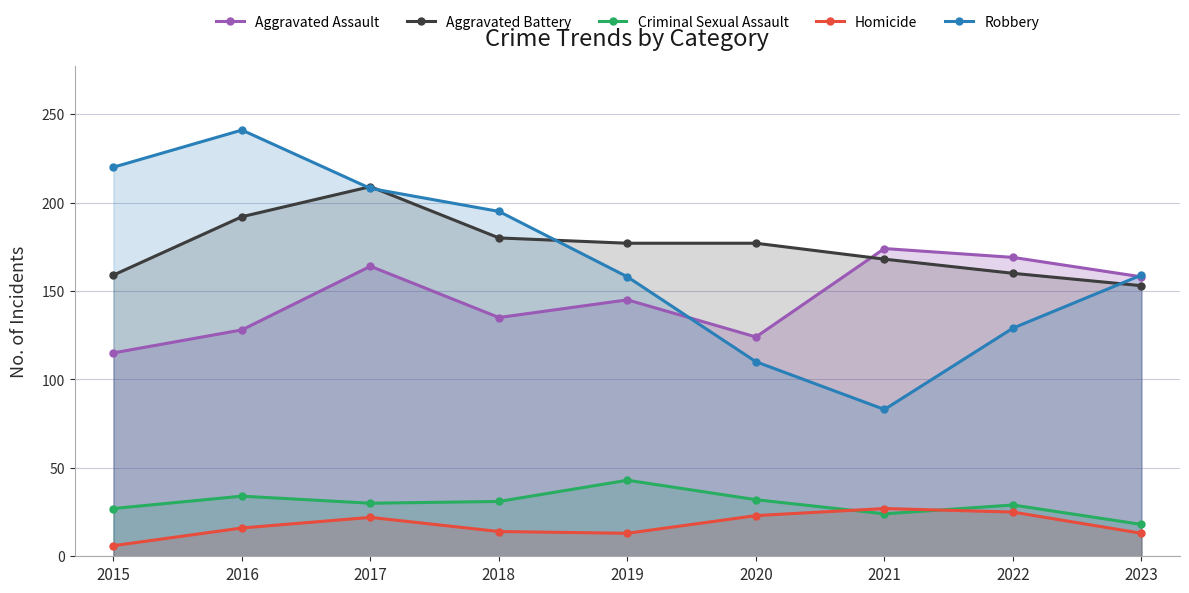

True or false: Robbery and Aggravated Battery intersect in this chart.

True